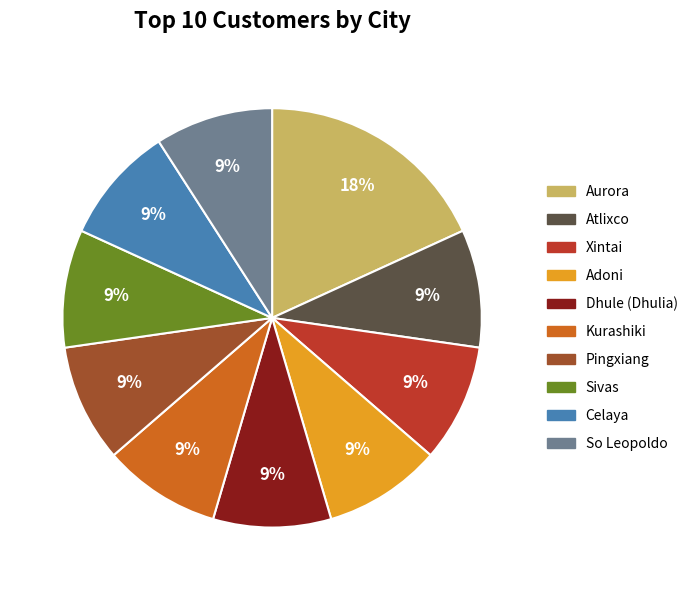

To the nearest percent, what is the average slice percentage?

10%